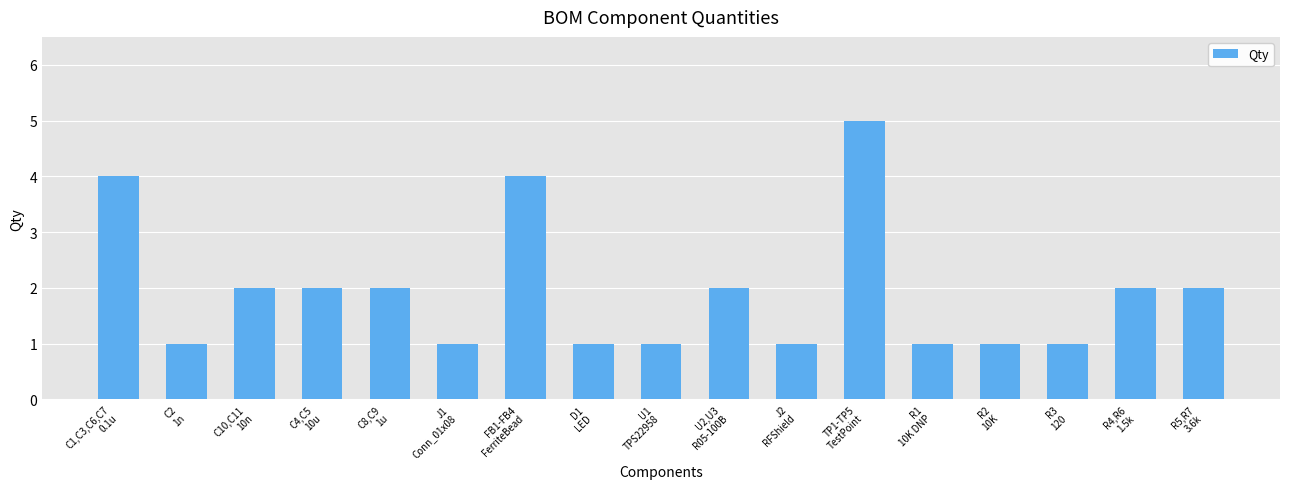

What is the maximum value shown in the chart?

5